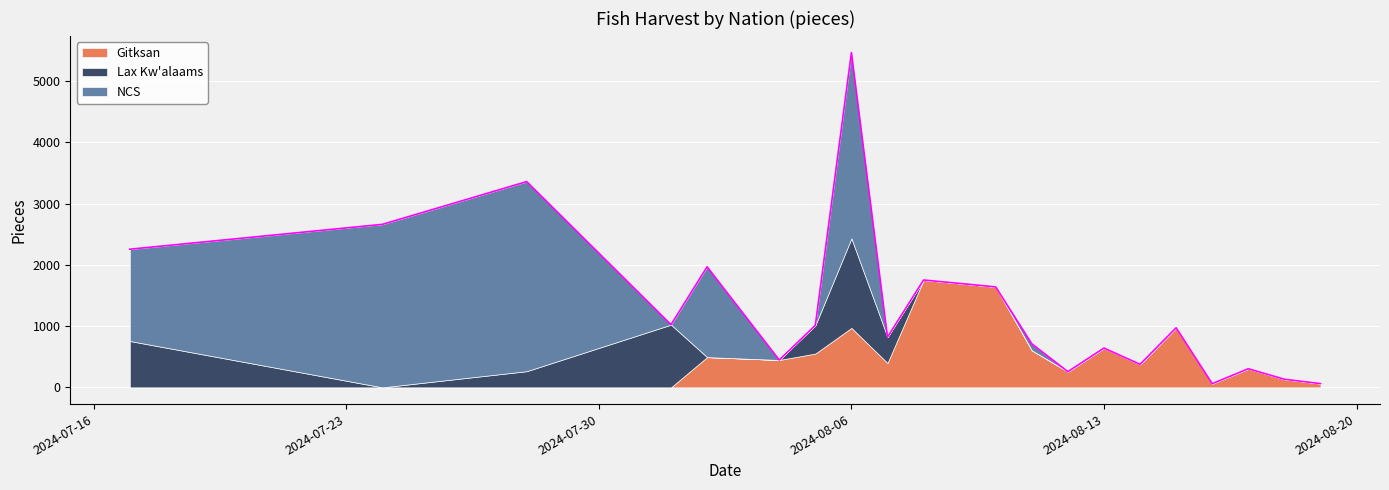

Reading right to left, transcribe all the data shown in this chart.

Gitksan: 61	132	304	60	973	376	642	256	0	605	1640	1697	1753	0	398	0	0	971	0	552	447	0	494	0	0	0	0	0	0
Lax Kw'alaams: 0	0	0	0	0	0	0	0	0	0	0	0	0	423	0	0	1463	0	461	0	0	0	0	1024	0	264	0	0	757
NCS: 0	0	0	0	0	0	0	0	106	0	0	0	0	0	0	3034	0	0	0	0	0	1475	0	0	3096	0	2662	1499	0